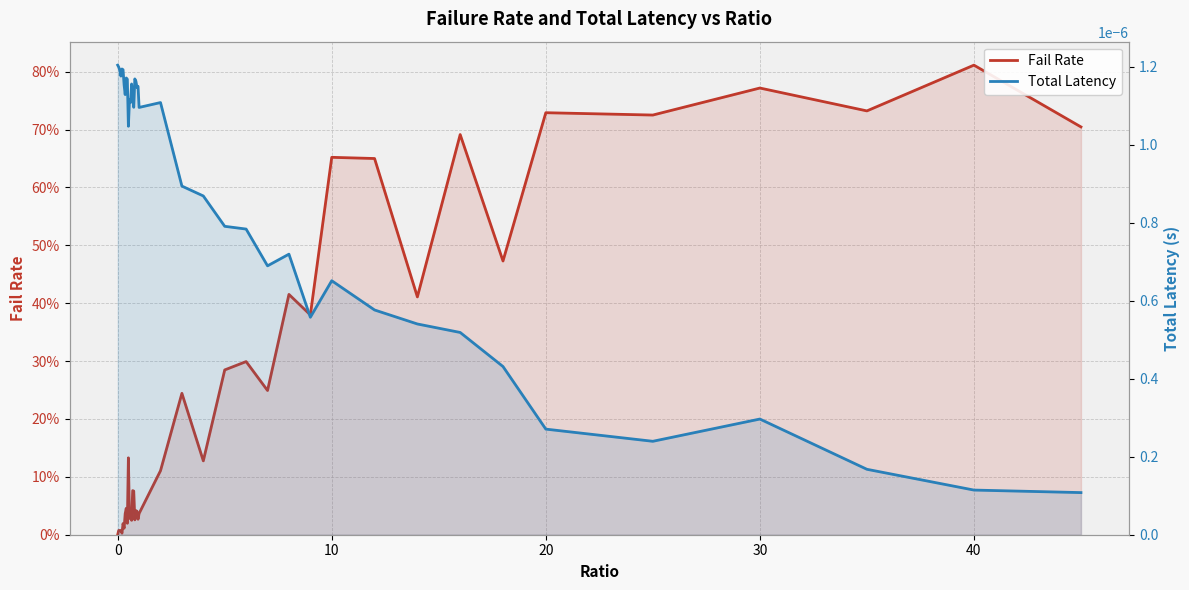

What is the value of the Fail Rate point at the 30th from the left?

0.7